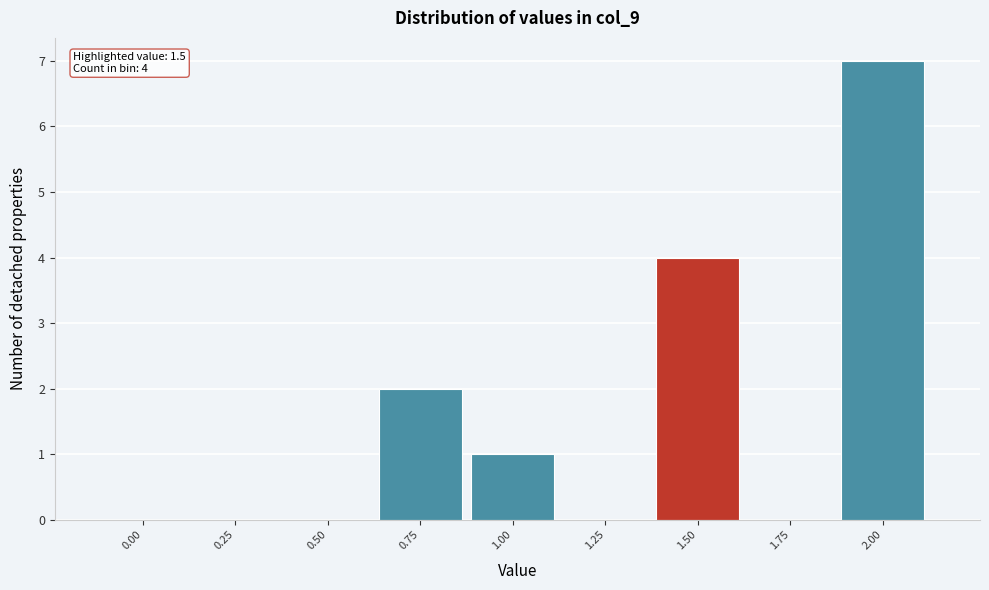

Reading left to right, what are all the values shown in this chart?

0.00=0	0.25=0	0.50=0	0.75=2	1.00=1	1.25=0	1.50=4	1.75=0	2.00=7